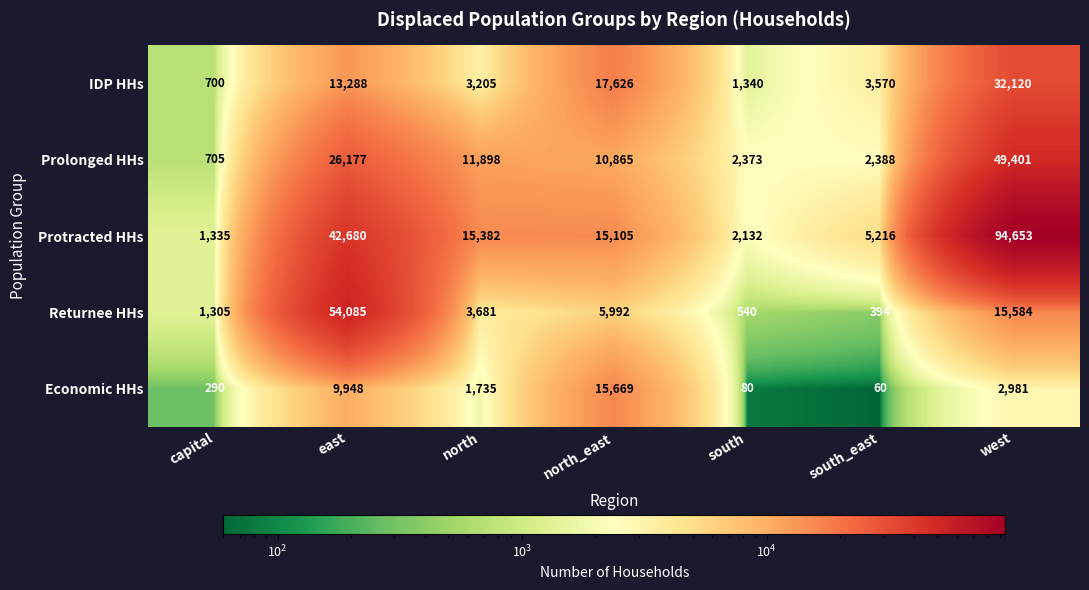

The value of IDP HHs at north_east is 17626. True or false?

True